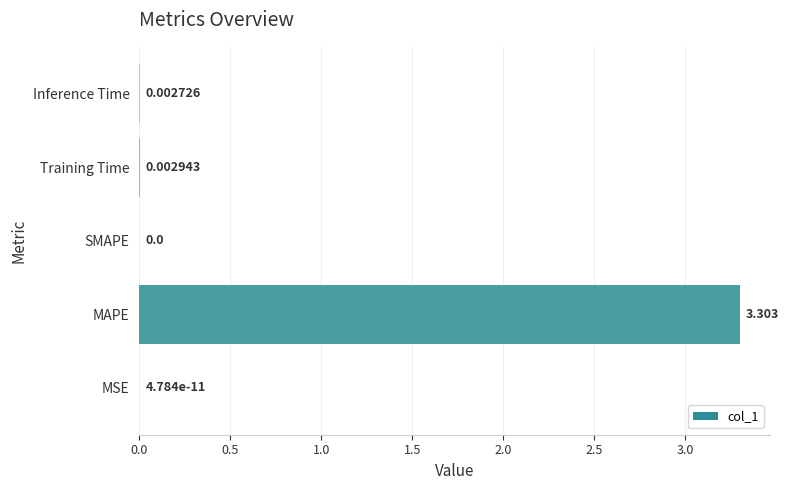

Between MSE and Inference Time, which is larger?

Inference Time